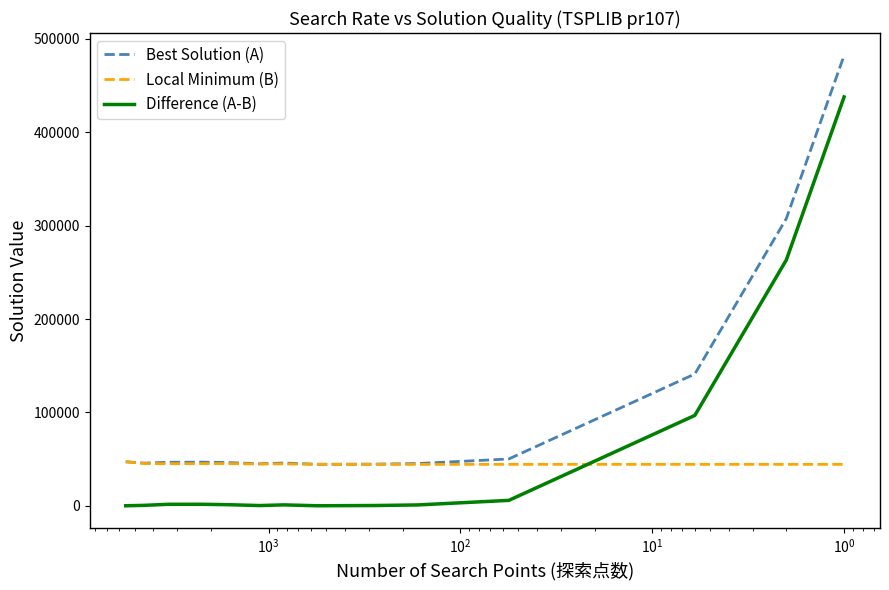

How many times do Difference (A-B) and Local Minimum (B) cross each other?

1